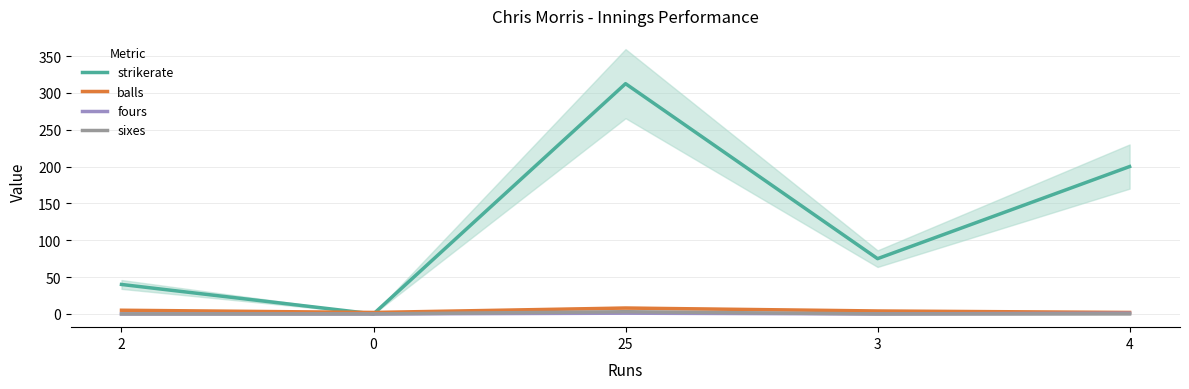

Which has a higher value, 2 or 0?

2